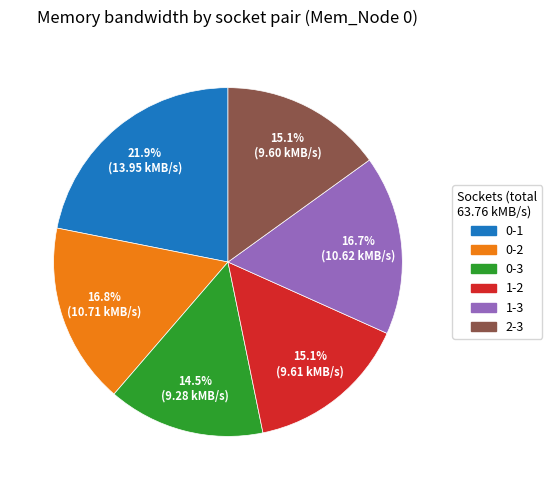

Is it true that 0-2 is 17% of the pie?

True